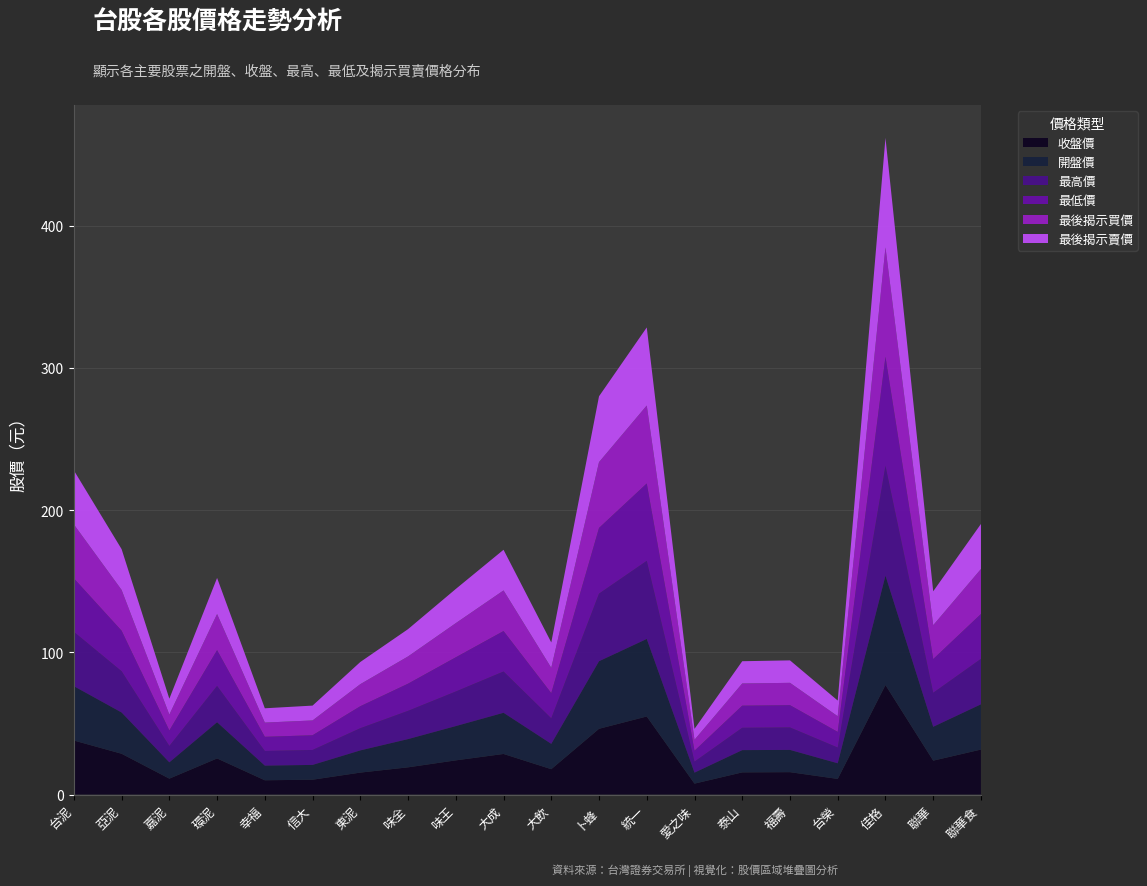

Reading left to right, extract all data points from this chart.

收盤價: 38.0	28.7	11.2	25.4	10.1	10.4	15.4	19.1	24.1	28.6	17.9	46.2	54.9	7.7	15.6	15.8	11.0	77.0	23.9	31.6
開盤價: 38.2	29.0	11.4	25.4	10.3	10.4	15.6	19.9	24.1	28.9	17.8	47.5	54.5	7.7	15.7	15.7	11.0	76.9	23.8	31.8
最高價: 38.2	29.0	11.5	25.5	10.3	10.5	15.6	19.9	24.3	29.0	17.9	47.5	54.9	7.7	15.7	15.8	11.1	77.2	23.9	31.9
最低價: 37.6	28.5	10.9	25.2	10.0	10.3	15.4	19.1	24.1	28.4	17.7	46.2	54.4	7.7	15.6	15.7	11.0	76.7	23.7	31.6
最後揭示買價: 37.9	28.6	11.2	25.4	10.0	10.4	15.5	19.1	24.0	28.6	17.8	46.2	54.8	7.7	15.6	15.7	11.0	76.9	23.8	31.6
最後揭示賣價: 38.0	28.7	11.2	25.4	10.1	10.4	15.6	19.2	24.1	28.6	17.9	46.3	54.9	7.7	15.7	15.8	11.1	77.0	23.9	31.7